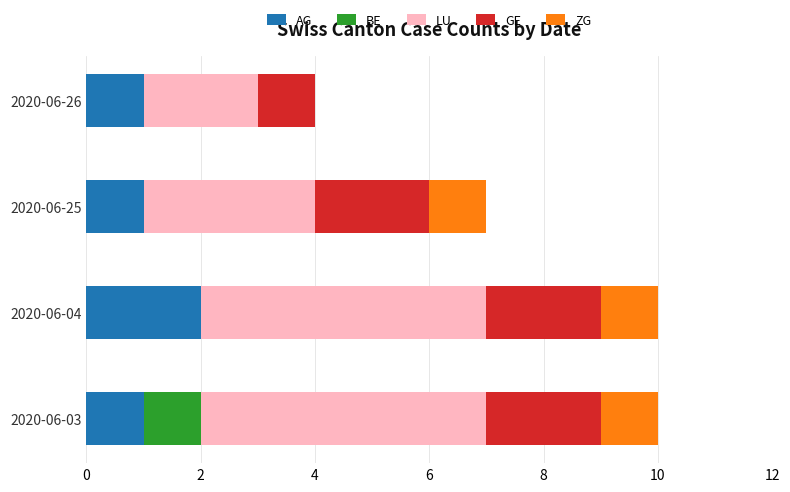

True or false: AG has a value of 0 at 2020-06-03.

False